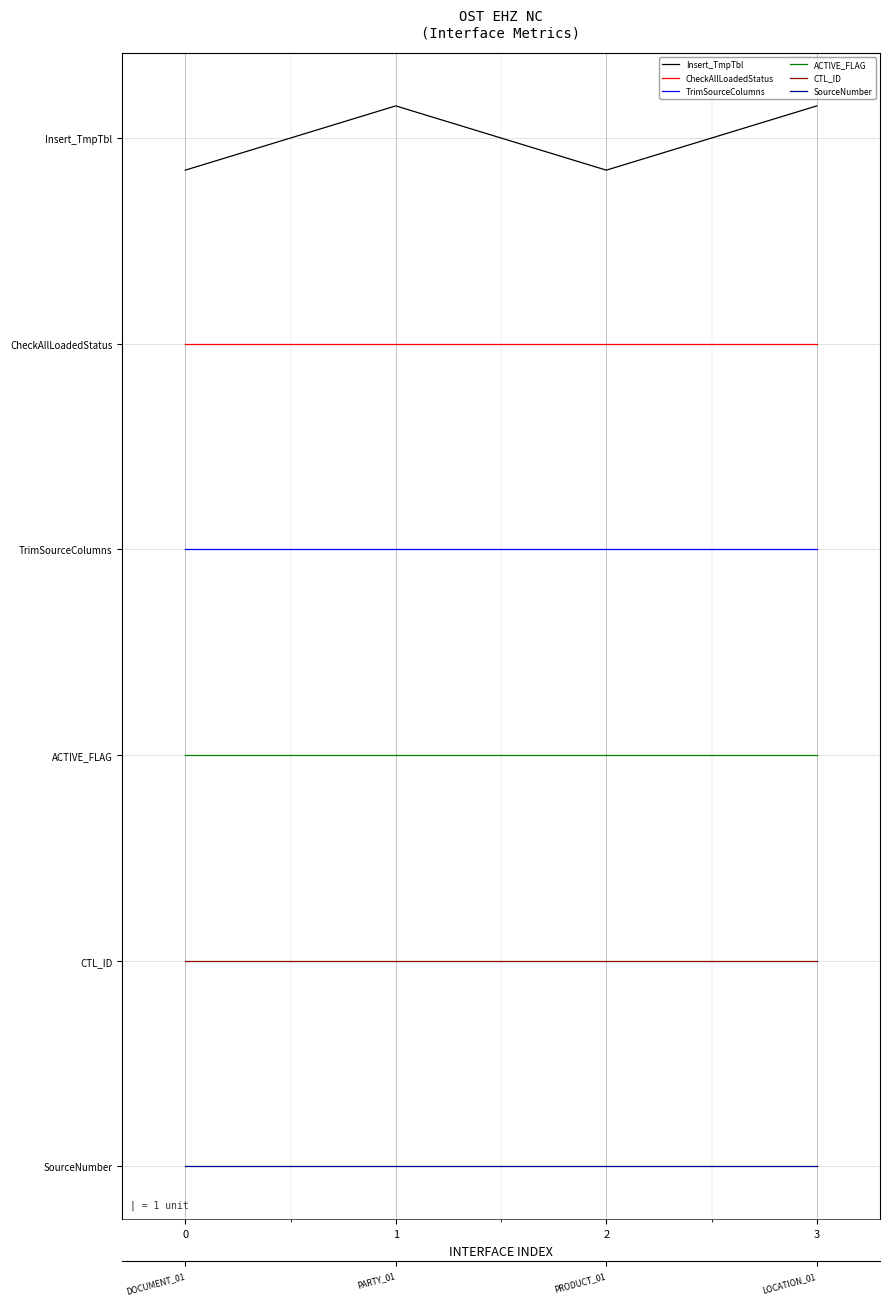

True or false: CheckAllLoadedStatus and SourceNumber intersect in this chart.

False